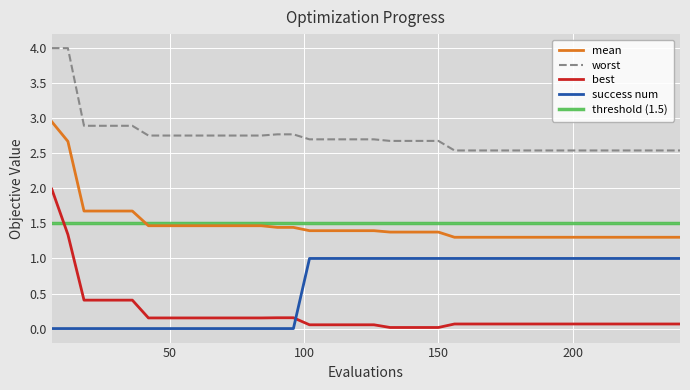

Which series changed the most between 84 and 108?

success num